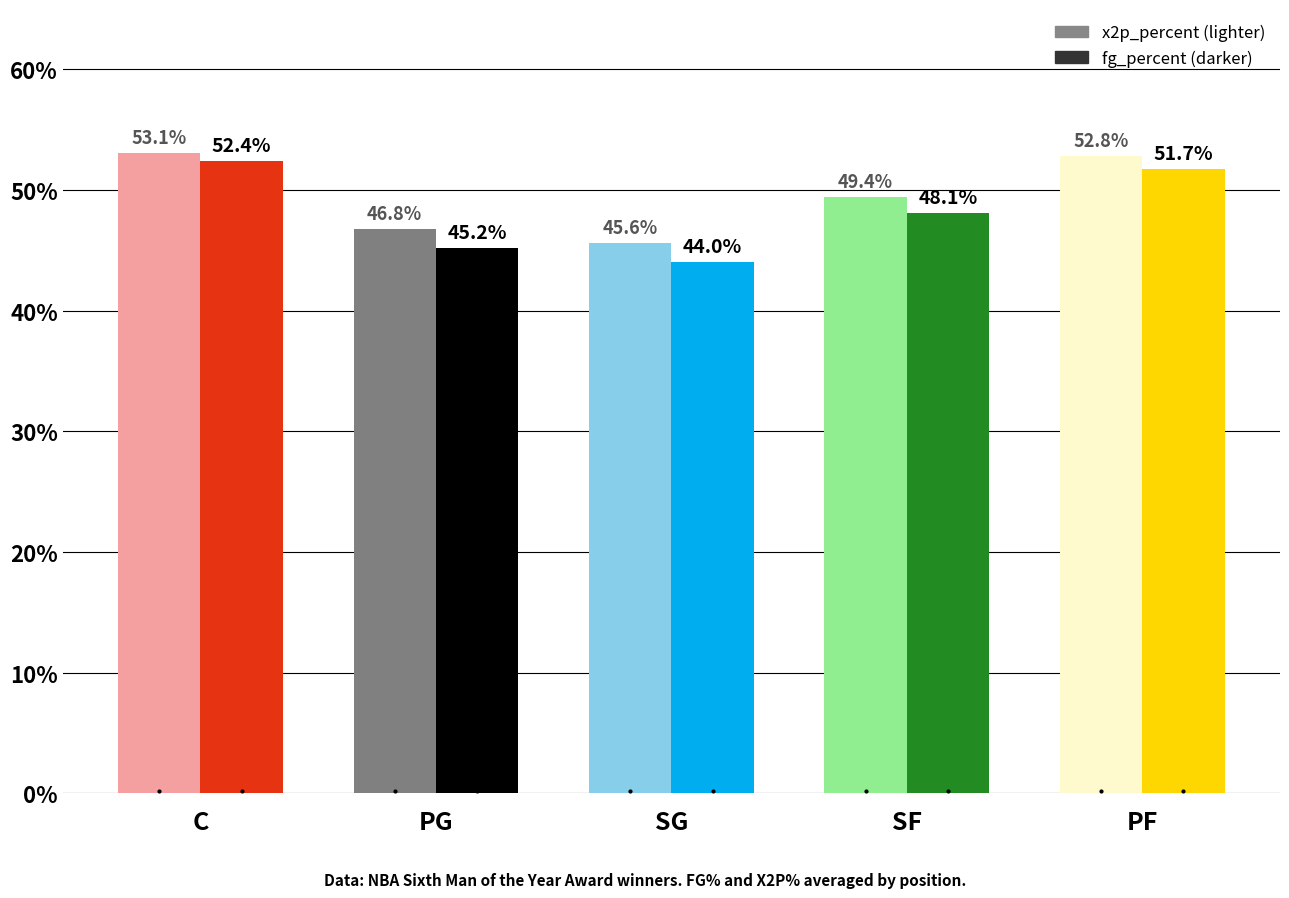

Does the chart contain stacked bars?

No